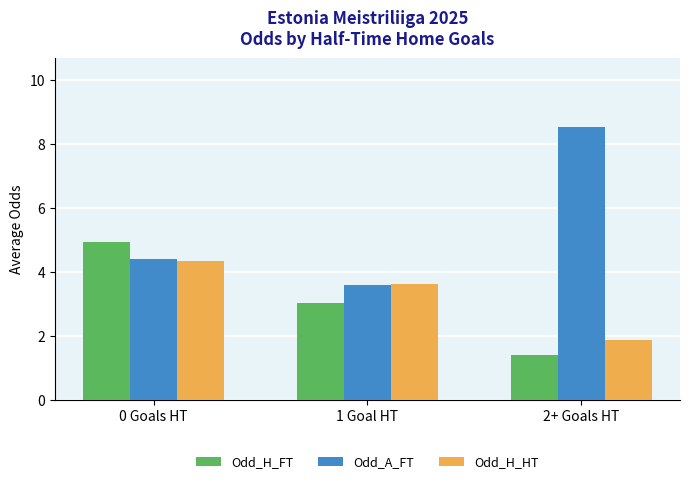

What is the total value across all series at 1 Goal HT?

10.2